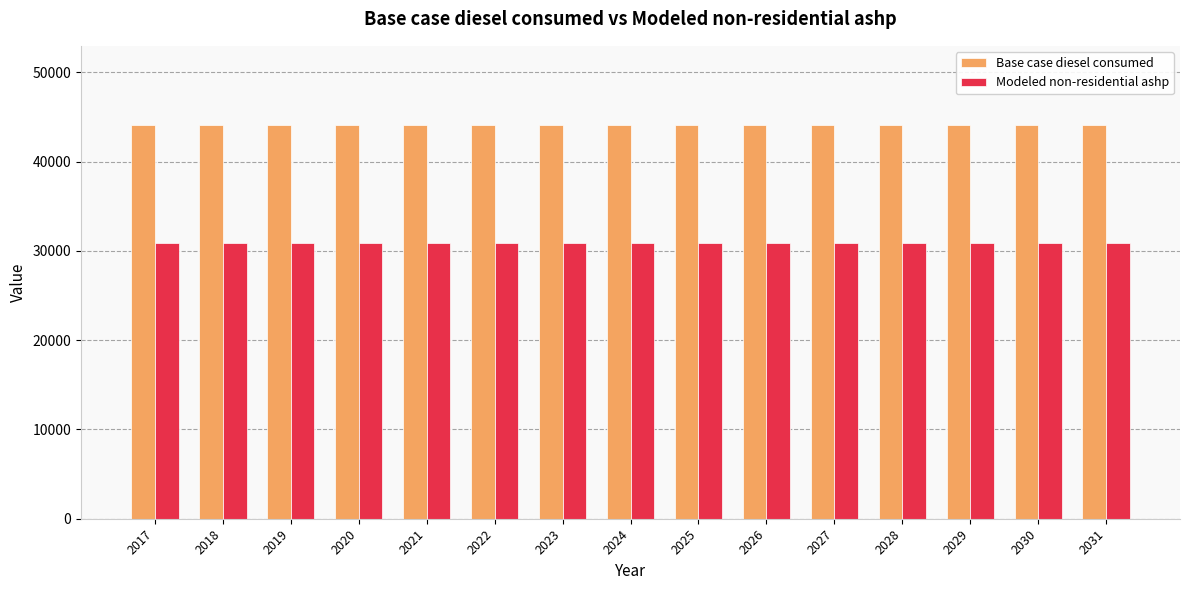

List the series in order of their overall mean, lowest first.

Modeled non-residential ashp, Base case diesel consumed